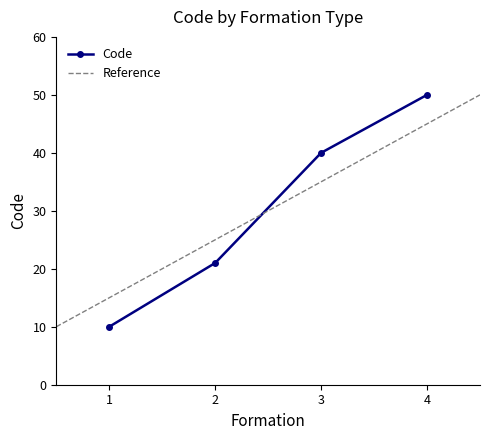

What is the greatest value displayed?

50